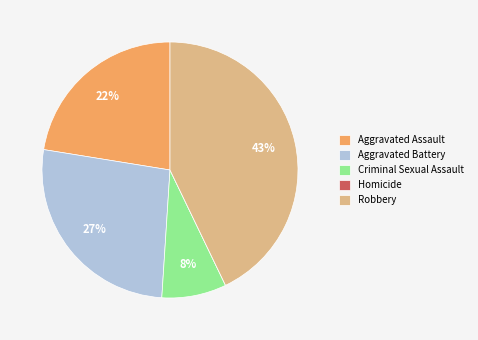

Which category has the biggest portion of the pie?

Robbery